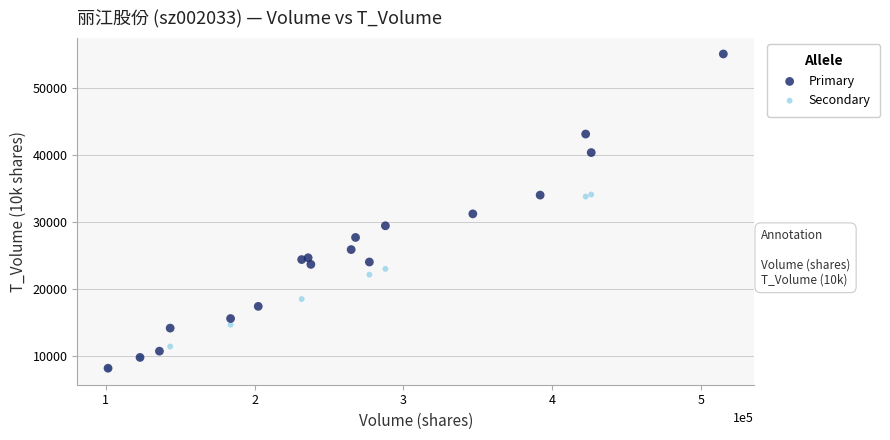

Which series contains the highest Y value?

Primary